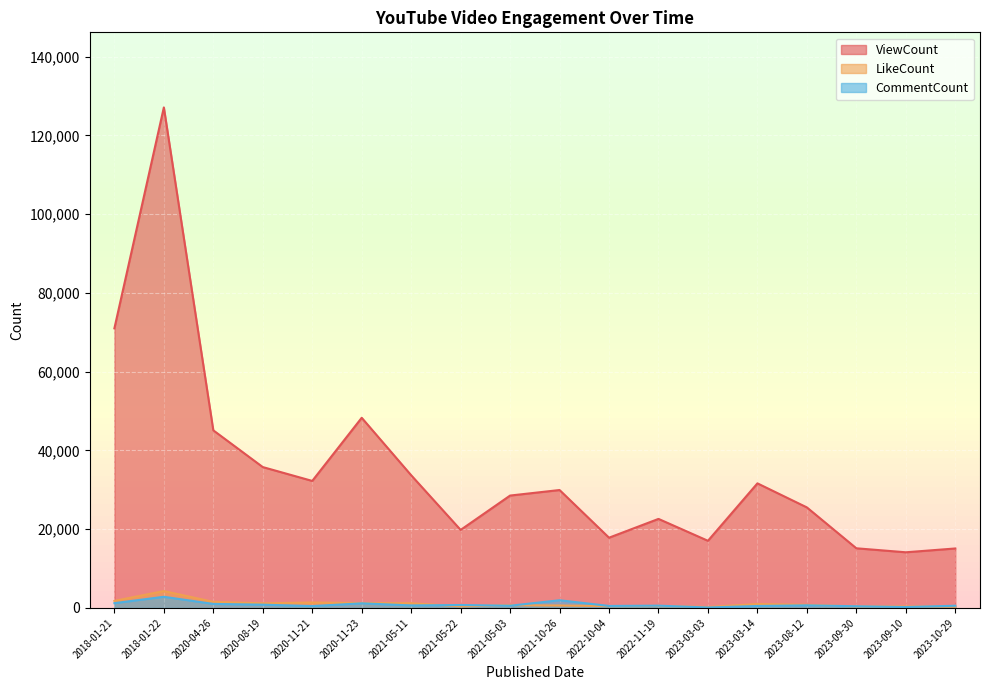

What is the difference between the maximum and minimum values in the CommentCount series?

2721